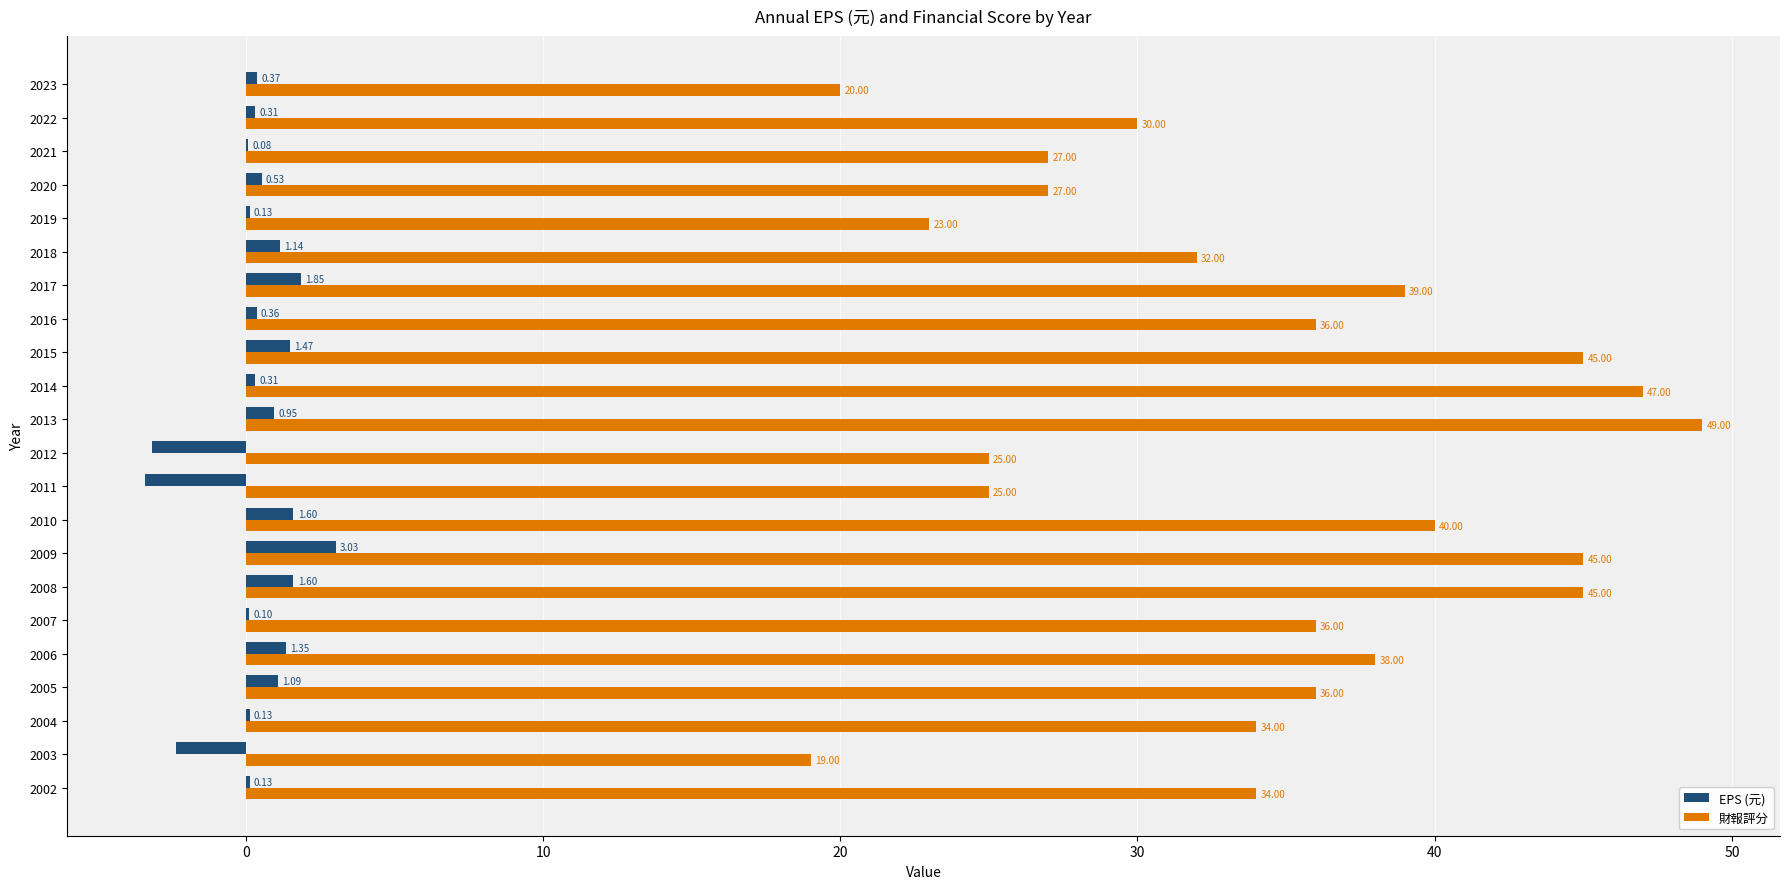

Which series has the widest spread of values?

財報評分